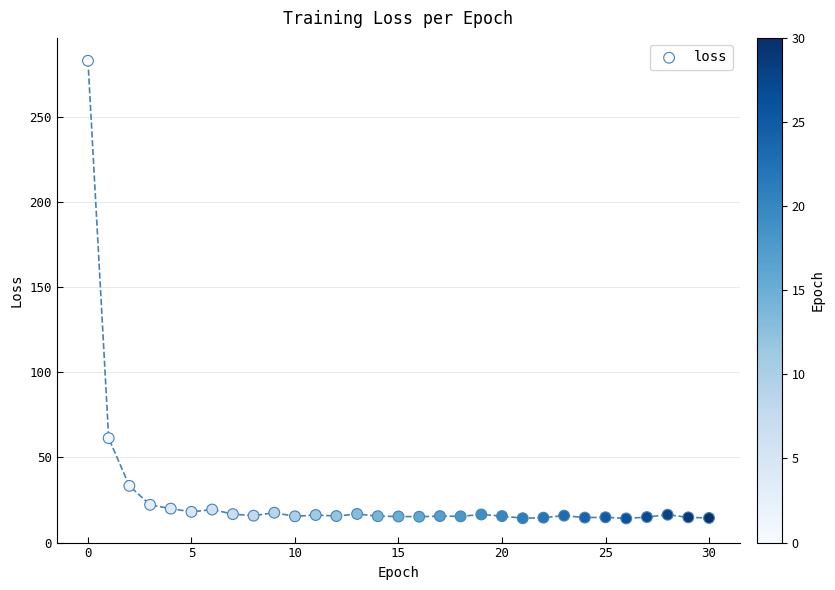

What is the range of Y values (max minus min)?

268.6